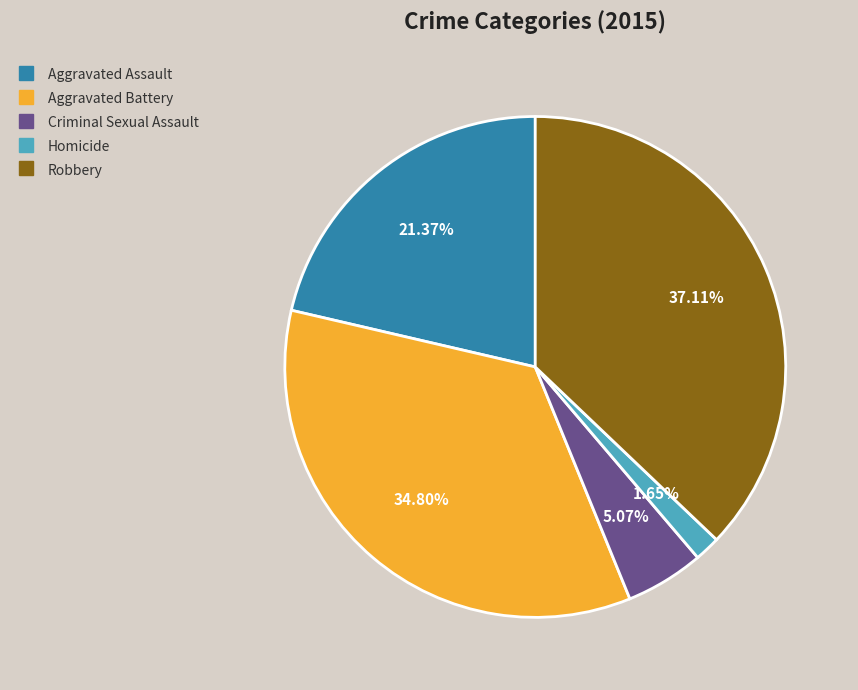

To the nearest percent, what is the difference between the Criminal Sexual Assault and Homicide slice percentages?

3%